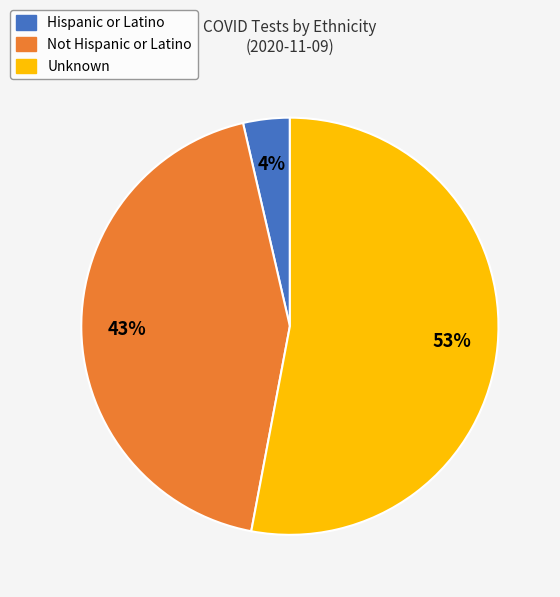

Combined, do Not Hispanic or Latino and Unknown account for over 50%?

Yes